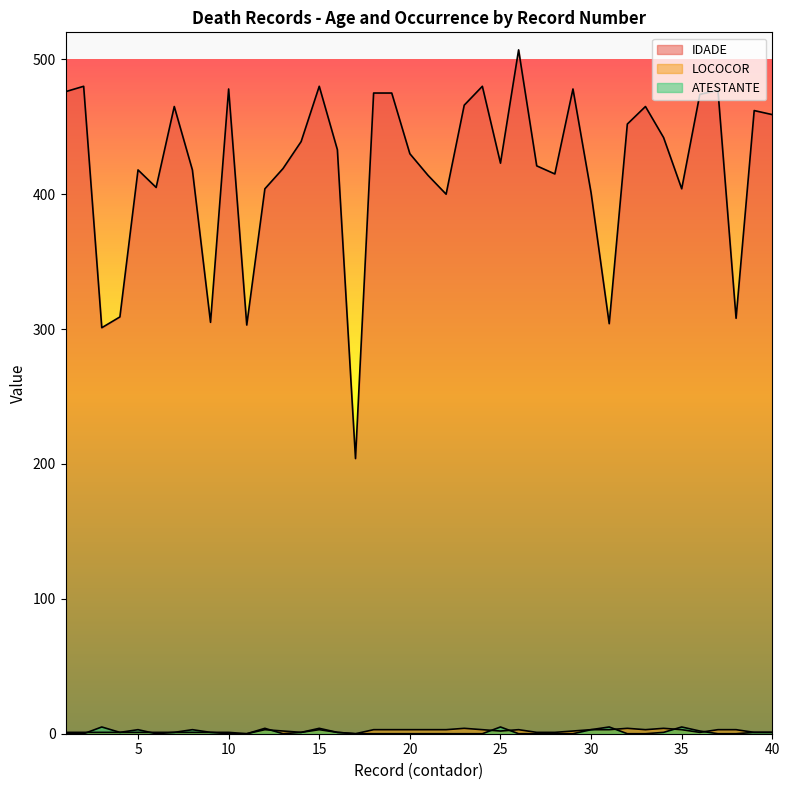

In LOCOCOR, how many points are lower than both neighbors (excluding endpoints)?

6